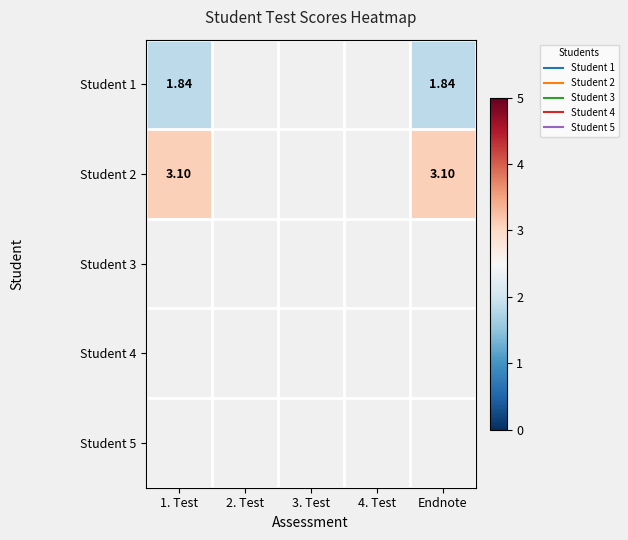

Rank the categories by Student 2 value from highest to lowest.

1. Test, 2. Test, 3. Test, 4. Test, Endnote